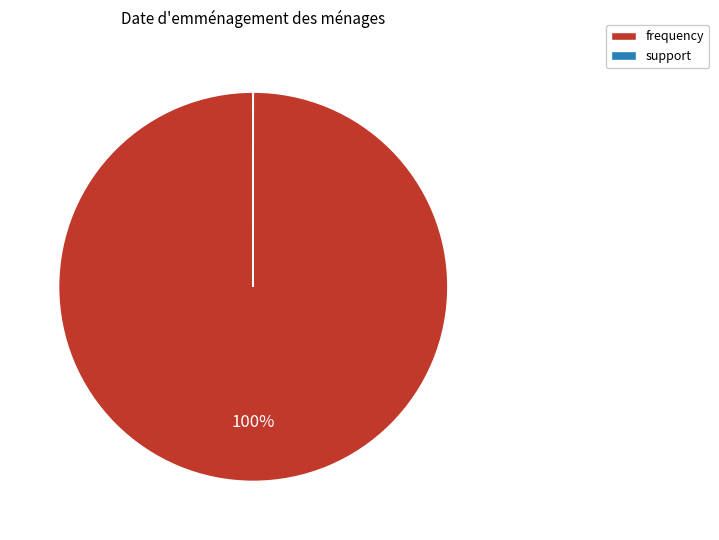

To the nearest percent, what is the difference between the largest and smallest slice percentages?

100%